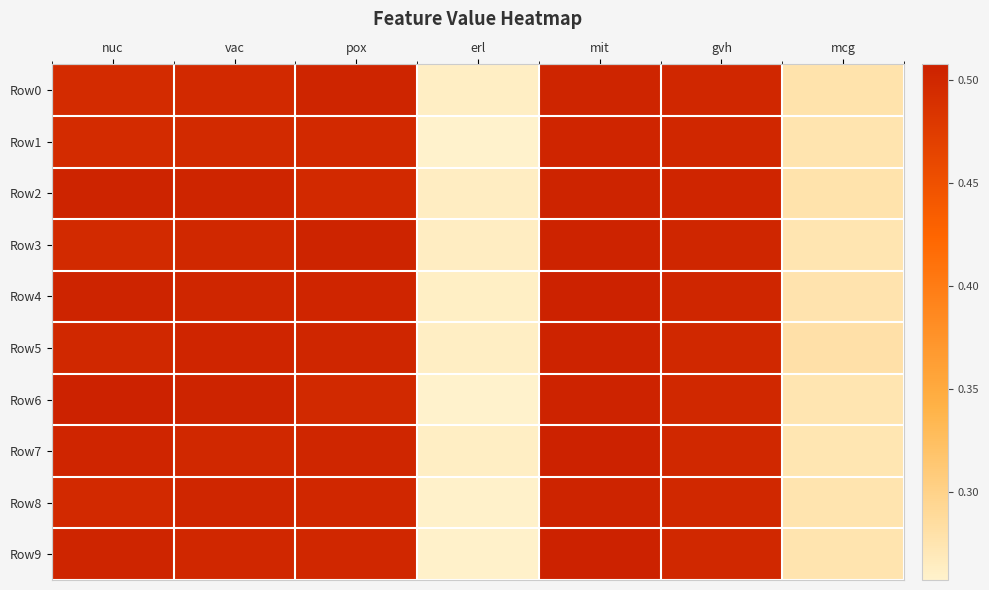

Reading right to left, extract all data points from this chart.

Row0: mcg=0.3	gvh=0.5	mit=0.5	erl=0.3	pox=0.5	vac=0.5	nuc=0.5
Row1: mcg=0.3	gvh=0.5	mit=0.5	erl=0.3	pox=0.5	vac=0.5	nuc=0.5
Row2: mcg=0.3	gvh=0.5	mit=0.5	erl=0.3	pox=0.5	vac=0.5	nuc=0.5
Row3: mcg=0.3	gvh=0.5	mit=0.5	erl=0.3	pox=0.5	vac=0.5	nuc=0.5
Row4: mcg=0.3	gvh=0.5	mit=0.5	erl=0.3	pox=0.5	vac=0.5	nuc=0.5
Row5: mcg=0.3	gvh=0.5	mit=0.5	erl=0.3	pox=0.5	vac=0.5	nuc=0.5
Row6: mcg=0.3	gvh=0.5	mit=0.5	erl=0.3	pox=0.5	vac=0.5	nuc=0.5
Row7: mcg=0.3	gvh=0.5	mit=0.5	erl=0.3	pox=0.5	vac=0.5	nuc=0.5
Row8: mcg=0.3	gvh=0.5	mit=0.5	erl=0.3	pox=0.5	vac=0.5	nuc=0.5
Row9: mcg=0.3	gvh=0.5	mit=0.5	erl=0.3	pox=0.5	vac=0.5	nuc=0.5